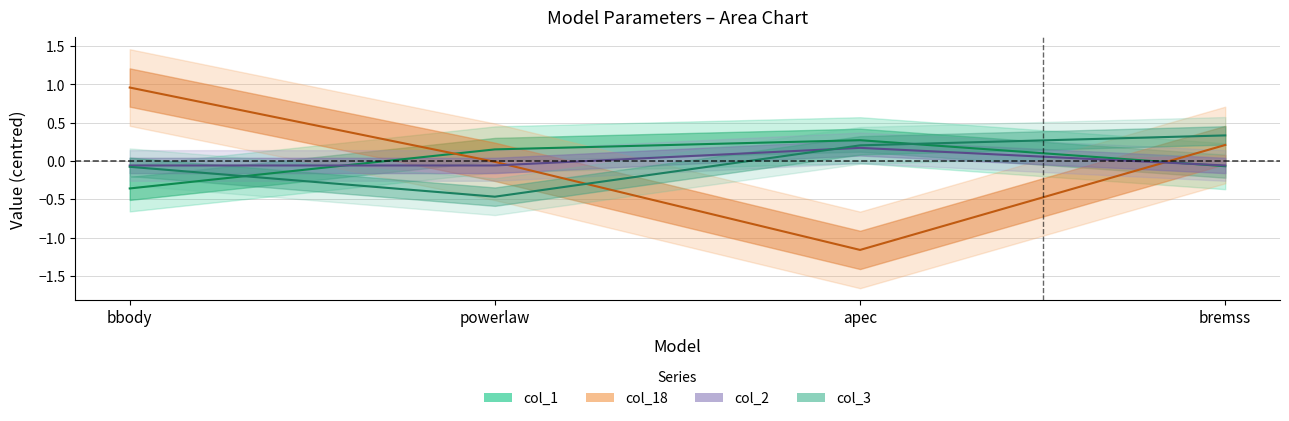

Reading left to right, list all the values displayed in this chart.

col_1: -0.4	0.2	0.3	-0.1
col_18: 1.0	-0.0	-1.2	0.2
col_2: -0.1	-0.1	0.2	-0.1
col_3: -0.1	-0.5	0.2	0.3